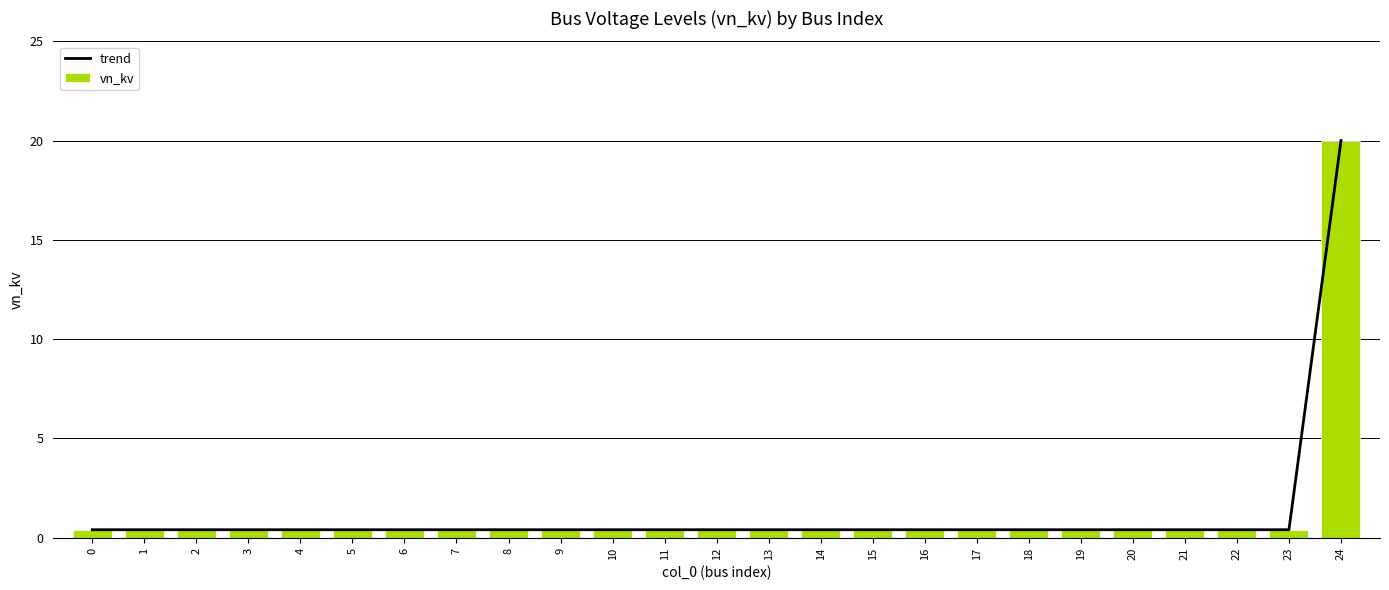

Is the value of trend at 14 greater than the value of vn_kv at 20?

No